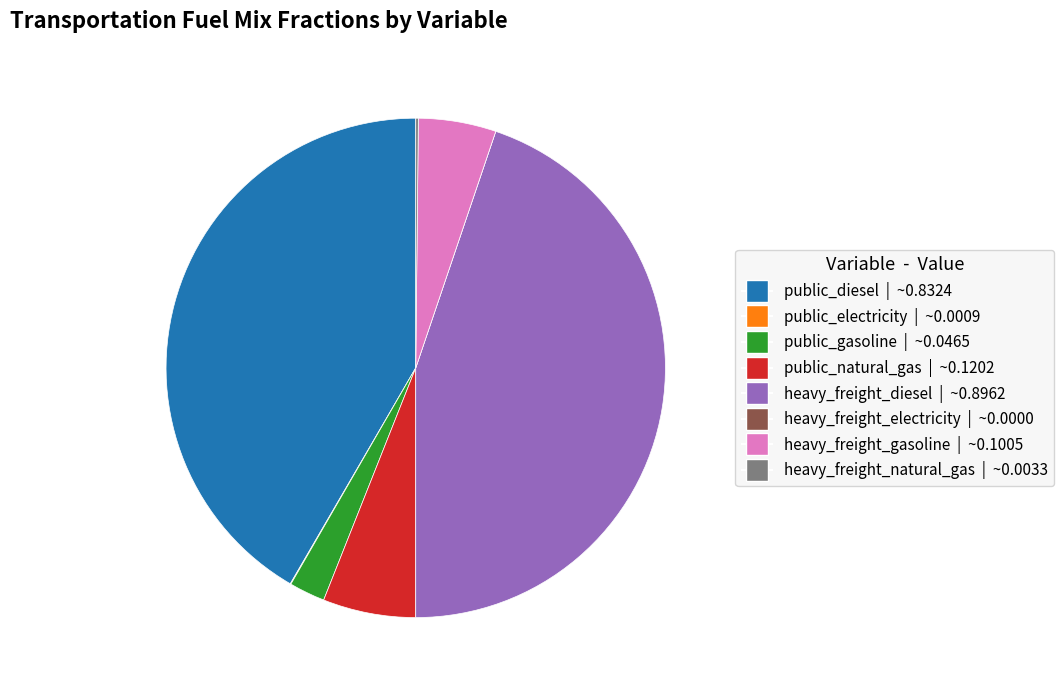

Is there a majority slice in this chart?

No